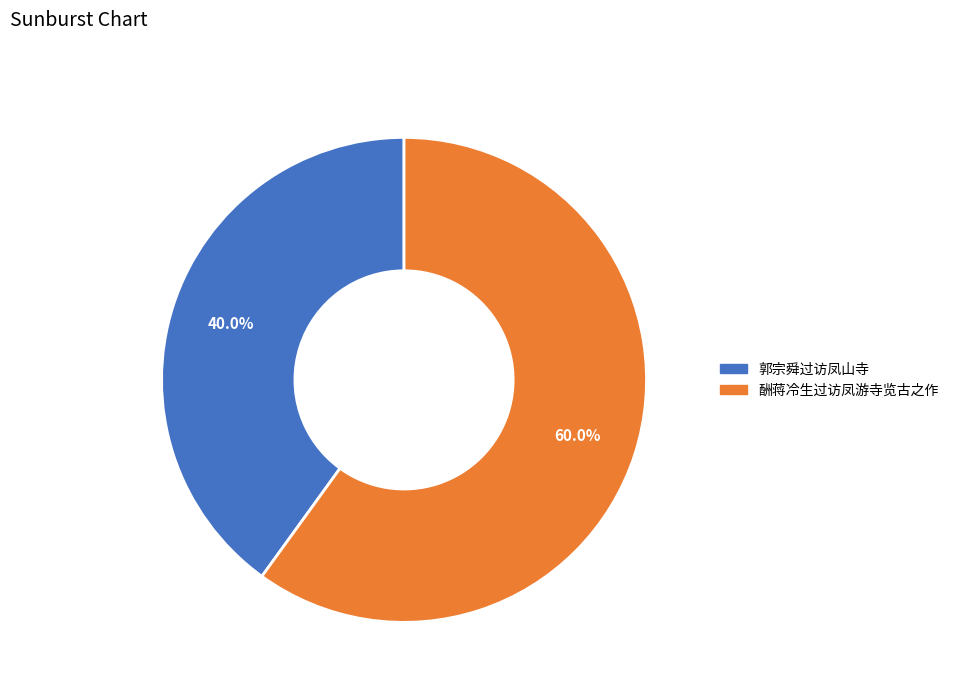

How many slices are in this pie chart?

2